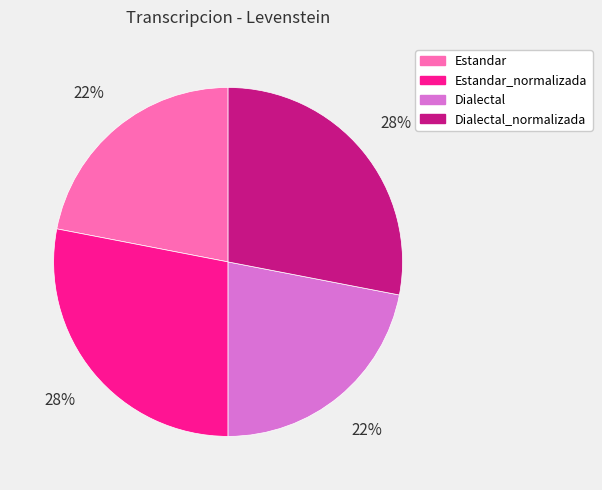

Which has a higher value, Dialectal_normalizada or Estandar?

Dialectal_normalizada